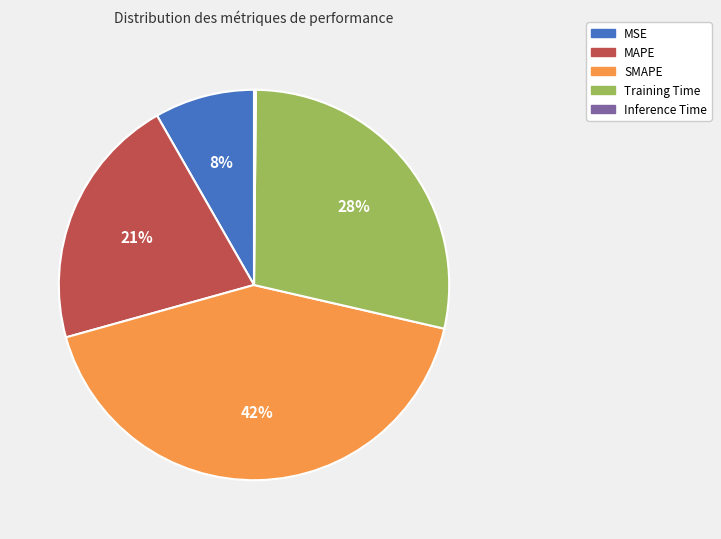

What percentage is the SMAPE slice, to the nearest percent?

42%